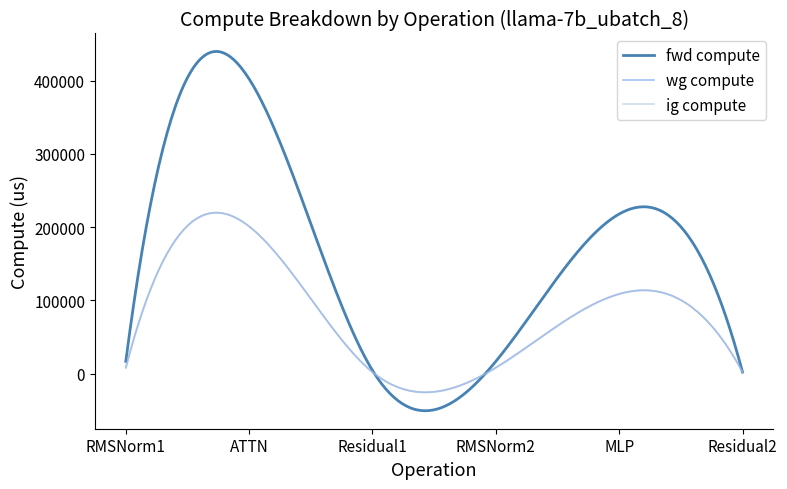

At which category does fwd compute reach its first local peak?

ATTN